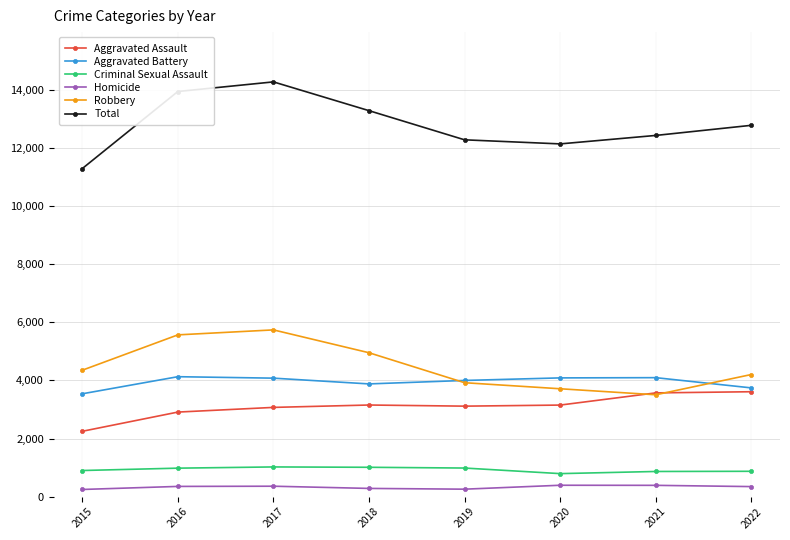

At which category does Total reach its first local peak?

2017